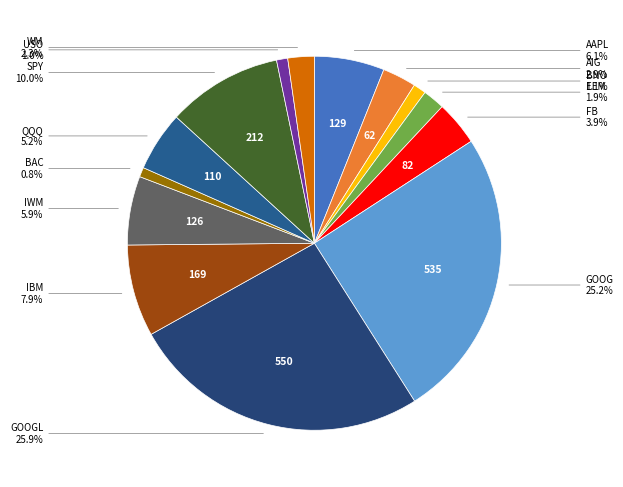

Is there any slice that represents more than half of the pie?

No